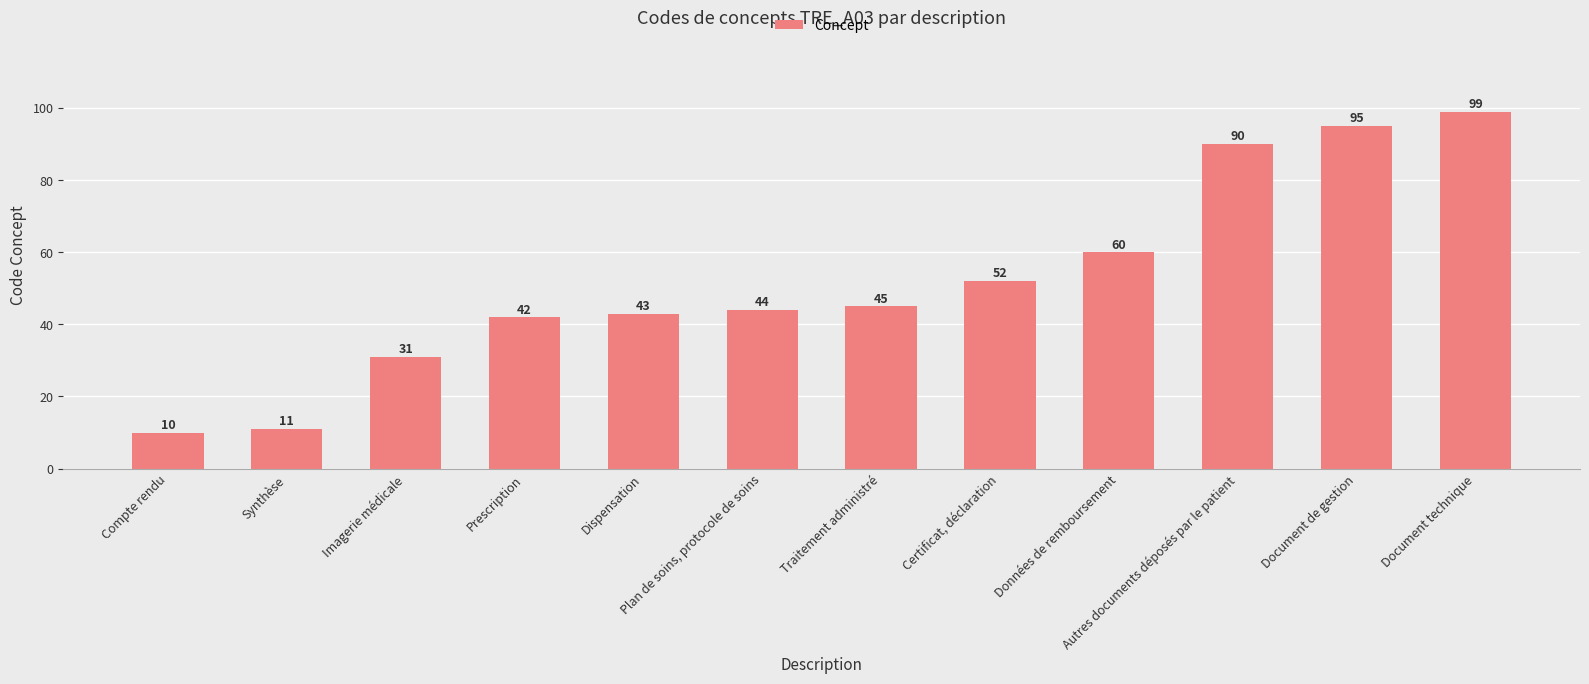

Reading right to left, what are all the values shown in this chart?

Document technique=99	Document de gestion=95	Autres documents déposés par le patient=90	Données de remboursement=60	Certificat, déclaration=52	Traitement administré=45	Plan de soins, protocole de soins=44	Dispensation=43	Prescription=42	Imagerie médicale=31	Synthèse=11	Compte rendu=10